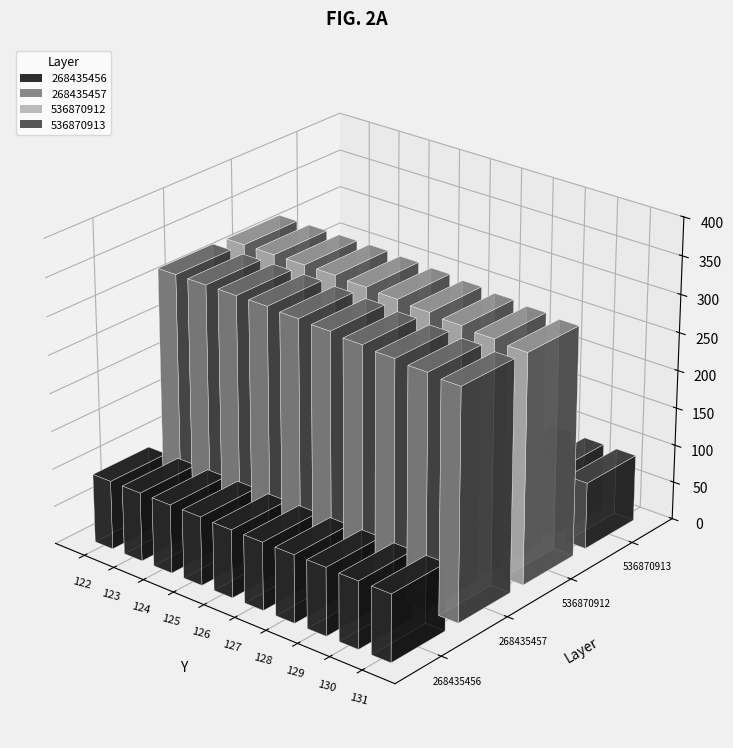

Reading left to right, transcribe all the data shown in this chart.

268435456: 122=91	123=91	124=91	125=91	126=90	127=90	128=90	129=90	130=89	131=89
268435457: 122=320	123=320	124=320	125=320	126=318	127=316	128=313	129=310	130=307	131=304
536870912: 122=319	123=319	124=319	125=319	126=317	127=315	128=312	129=309	130=306	131=303
536870913: 122=90	123=90	124=90	125=90	126=89	127=89	128=89	129=89	130=88	131=88